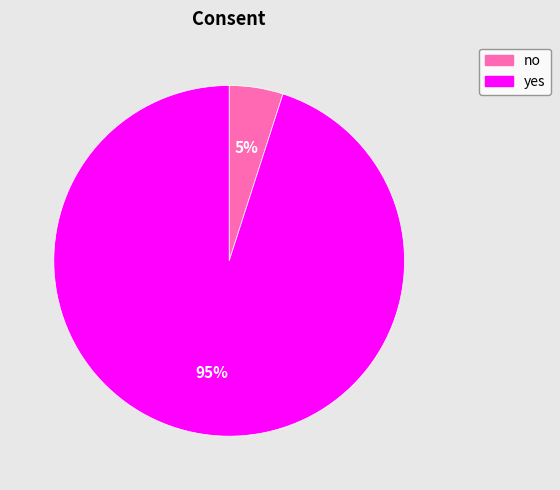

Do yes and no together represent more than half of the pie?

Yes